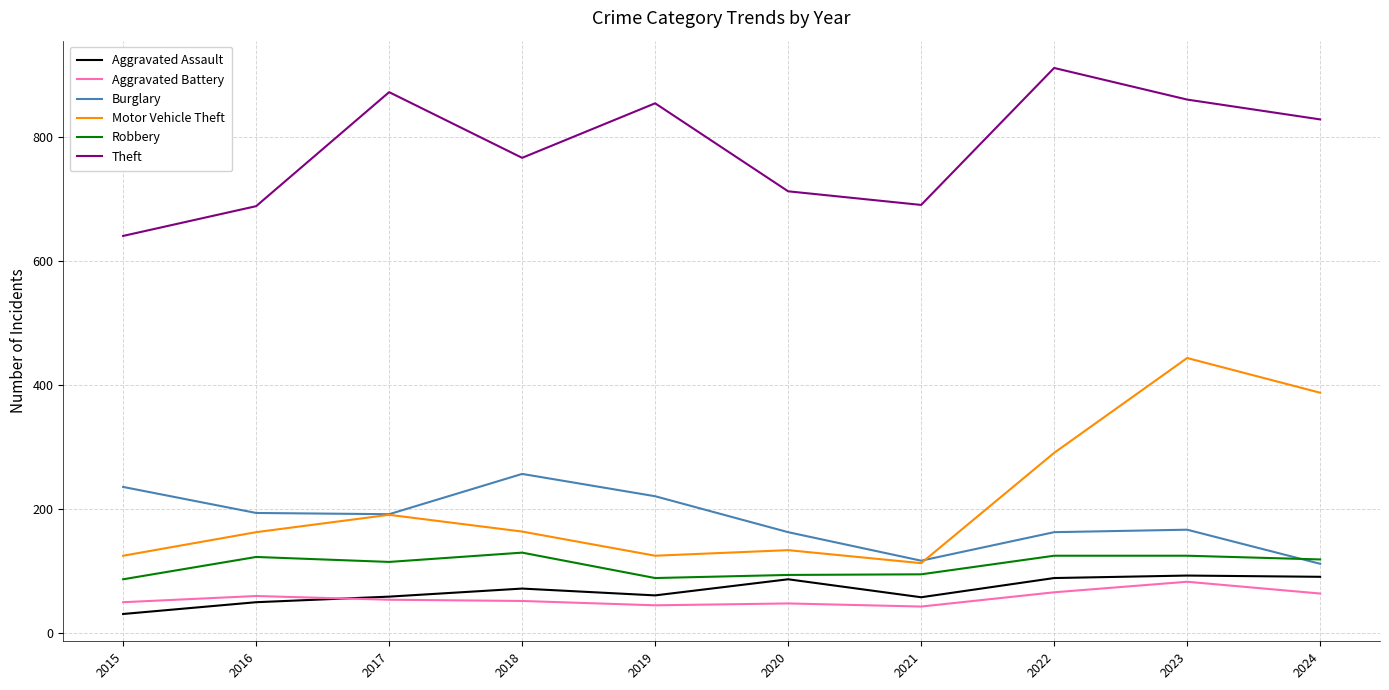

Which series has the largest total across all categories?

Theft